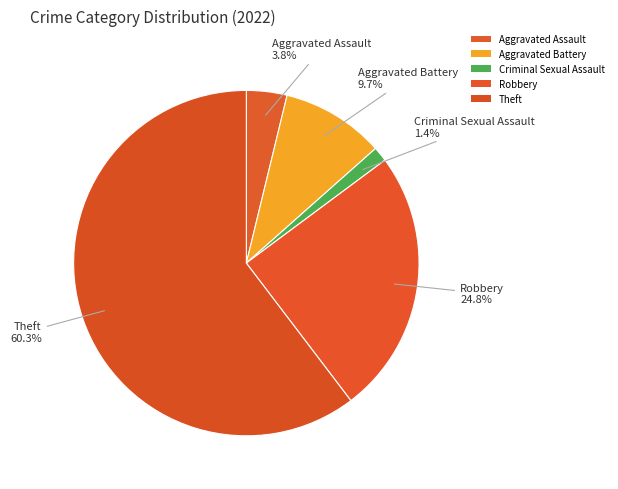

How many slices are in this pie chart?

5